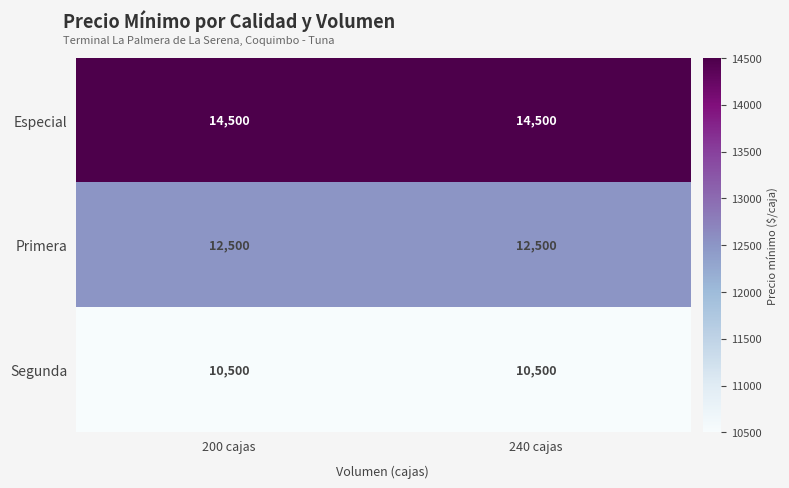

List the series in order of their peak value, highest first.

Especial, Primera, Segunda